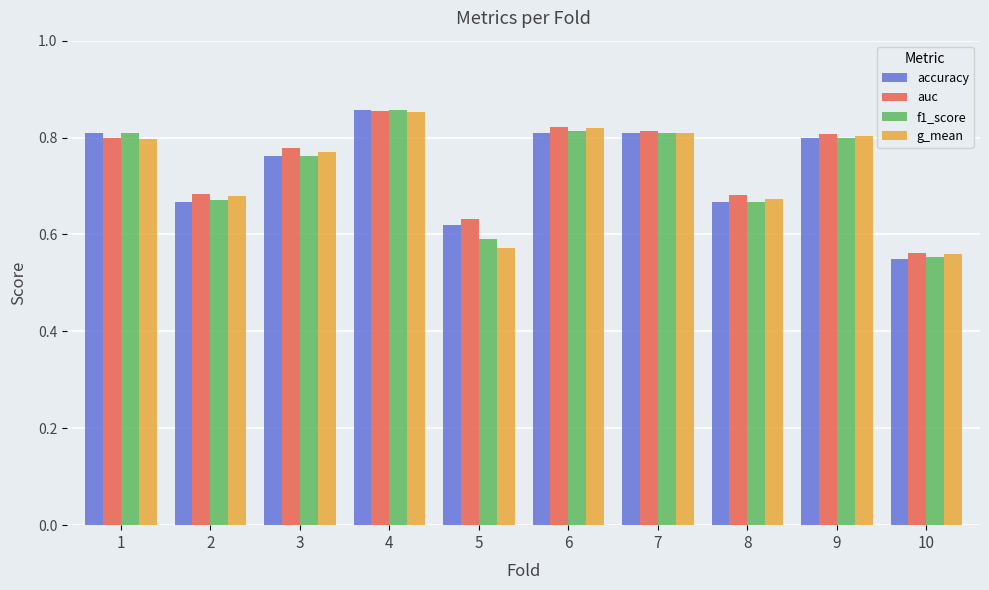

At which label does auc reach its peak?

4